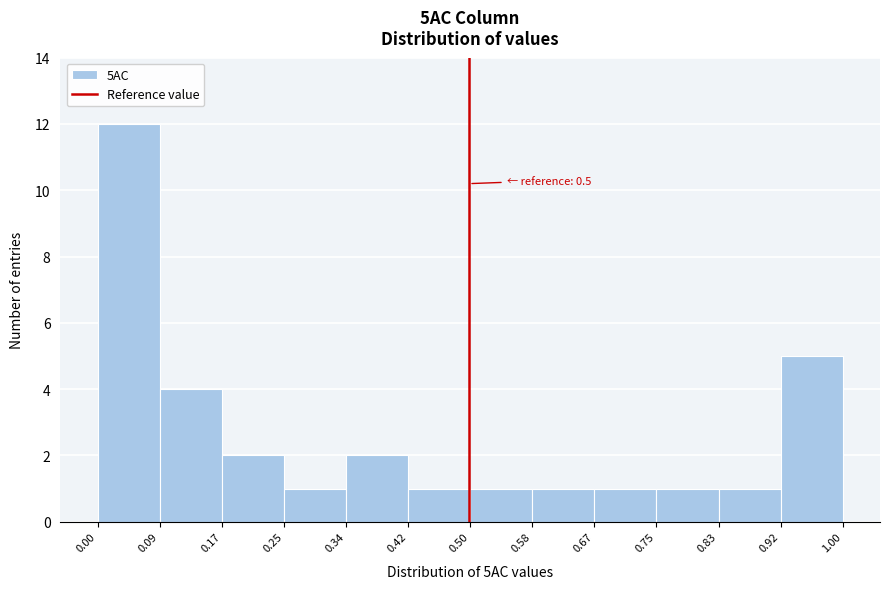

Which range on the x-axis has the tallest bar?

0.00 to 0.09